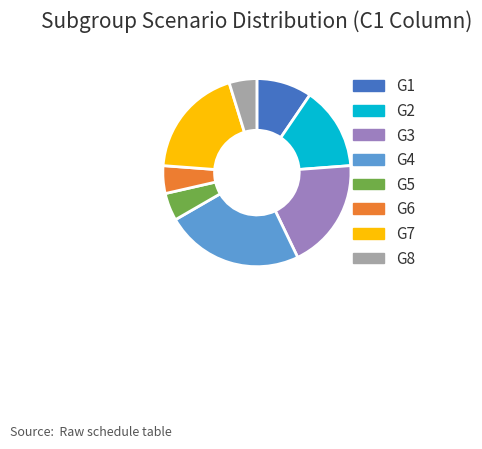

True or false: G1 accounts for 3% of the total.

False